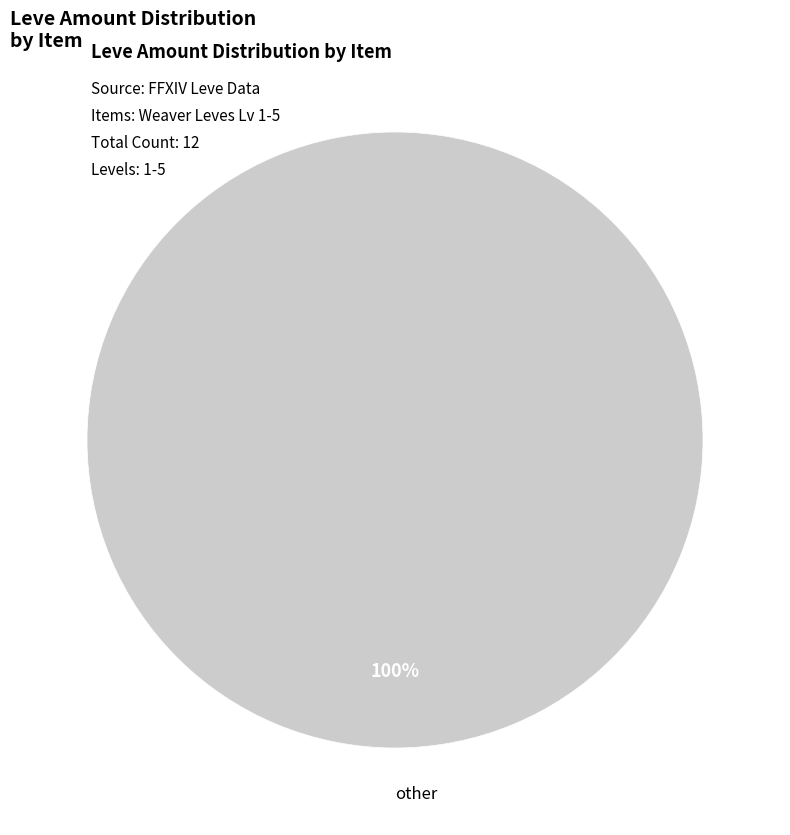

Does any single category account for the majority?

Yes